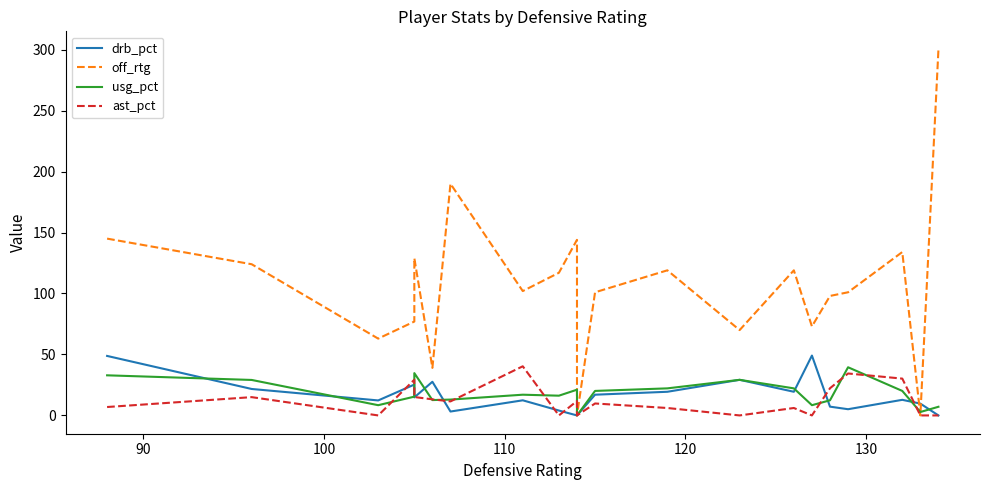

After their last crossing, which series has the higher values: drb_pct or off_rtg?

off_rtg